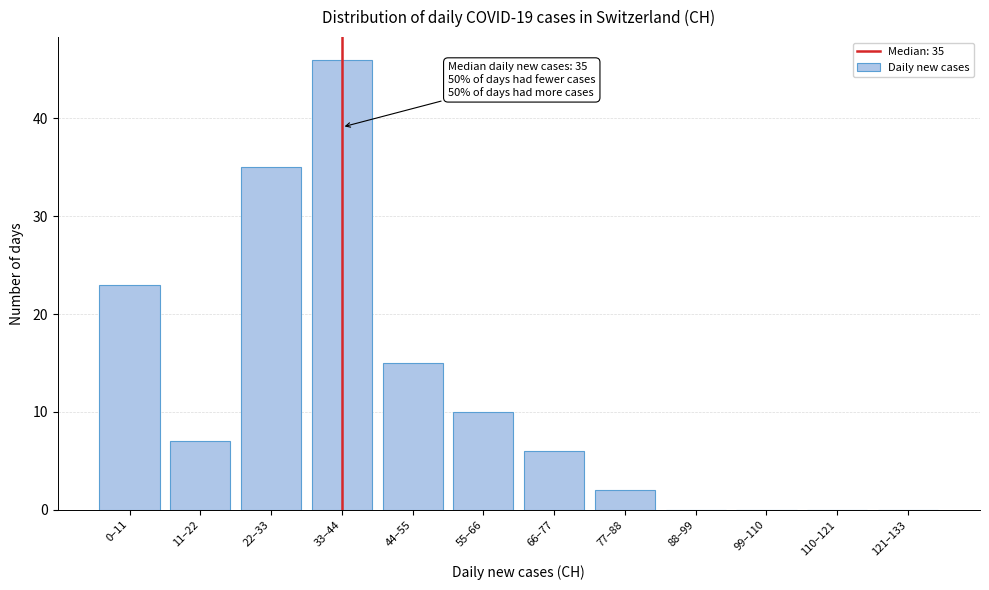

Reading left to right, transcribe all the data shown in this chart.

0–11=23	11–22=7	22–33=35	33–44=46	44–55=15	55–66=10	66–77=6	77–88=2	88–99=0	99–110=0	110–121=0	121–133=0